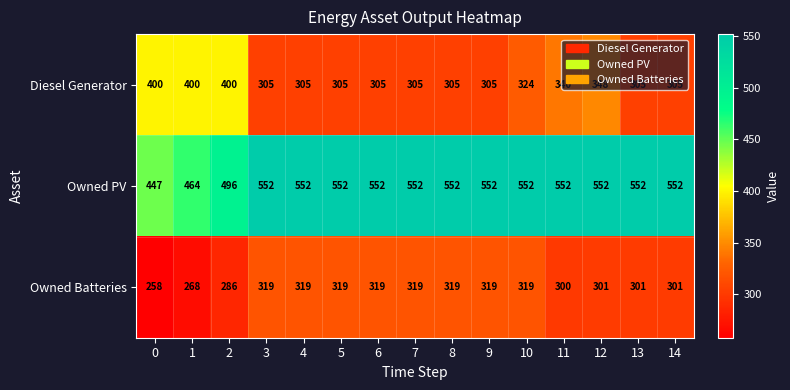

What is the difference between the maximum and second lowest values in the Owned Batteries series?

51